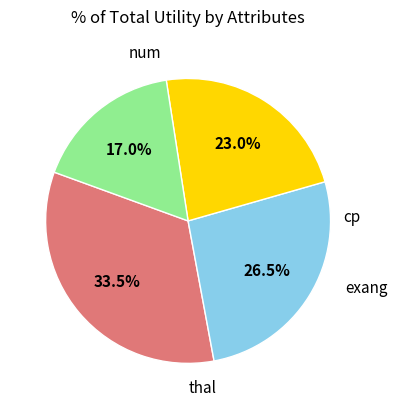

To the nearest percent, what is the average slice percentage?

25%